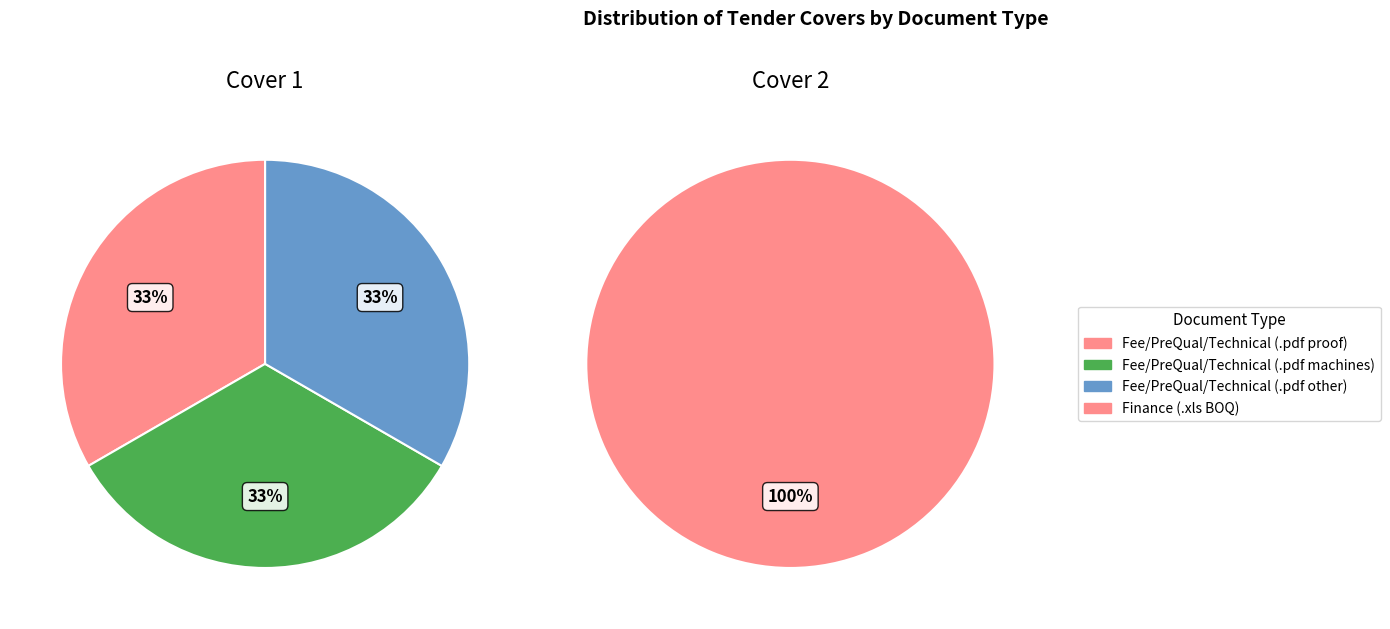

To the nearest percent, what percentage of the pie is 2?

33%